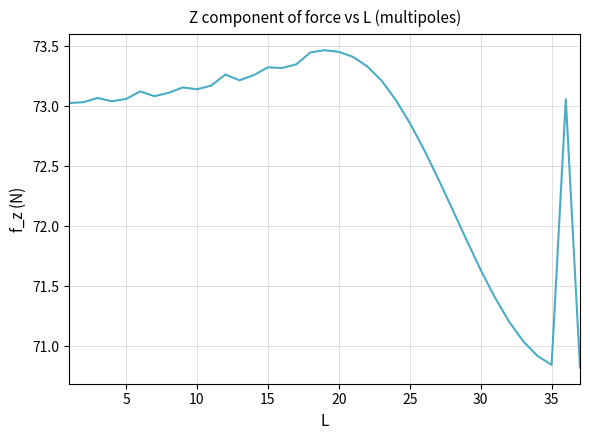

Count the number of values greater than 73.

25